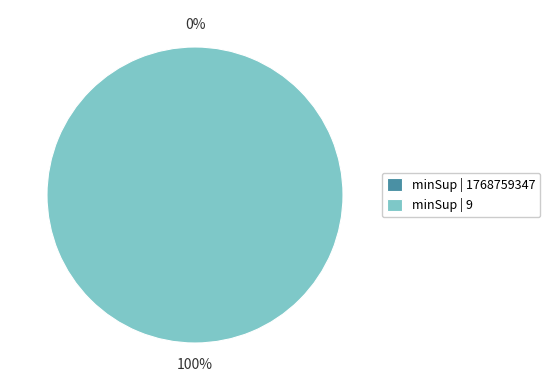

Count the number of slices in the pie.

2